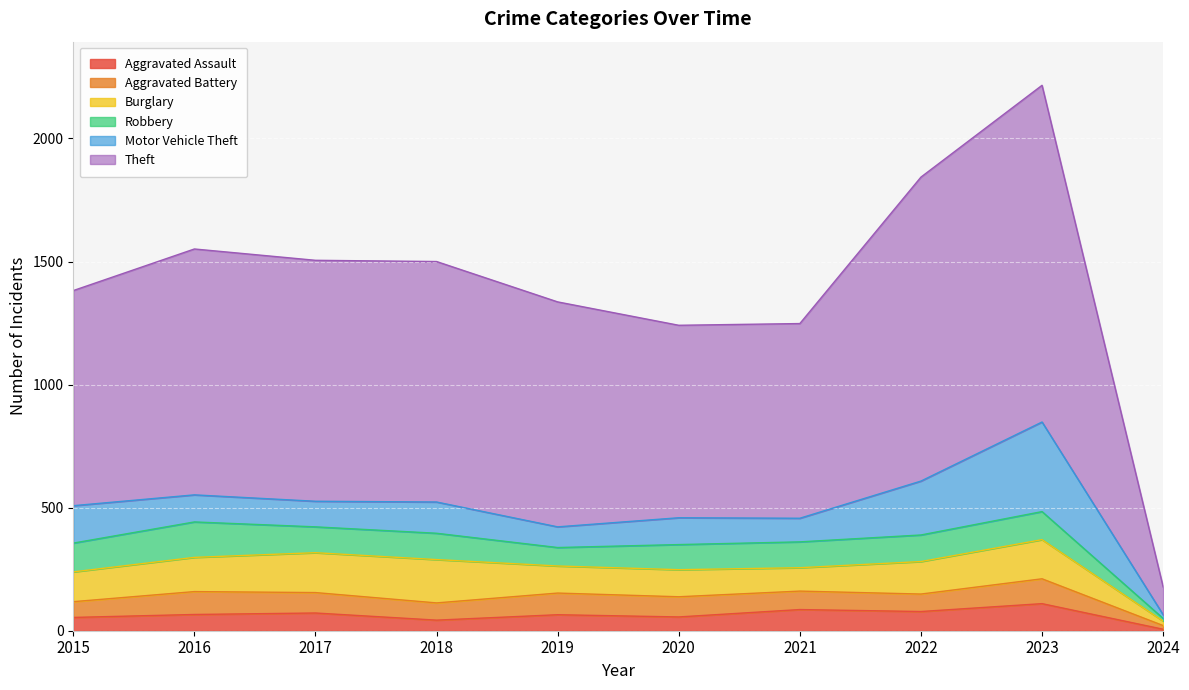

Rank the series at 2017 from lowest to highest value.

Aggravated Assault, Aggravated Battery, Motor Vehicle Theft, Robbery, Burglary, Theft